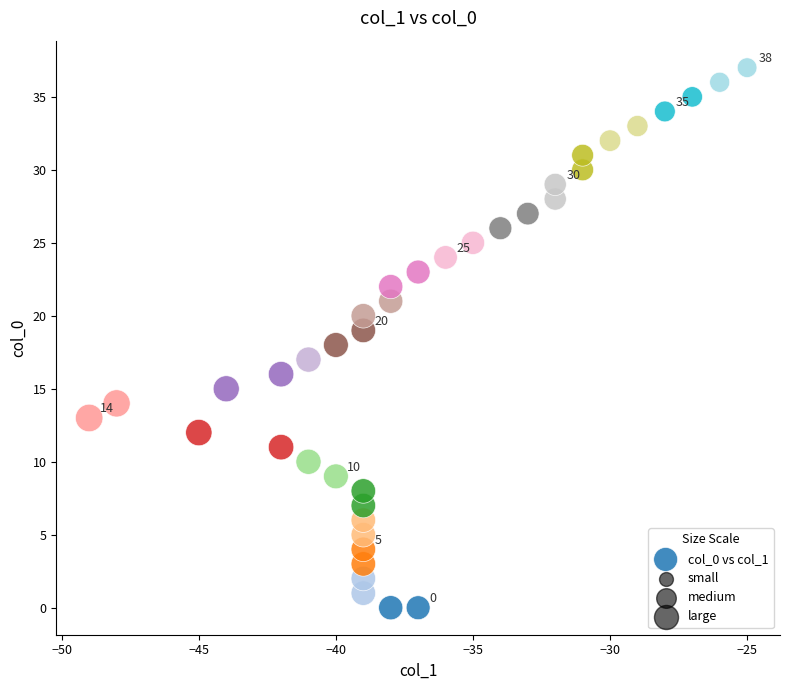

What is the range of X values (max minus min)?

24